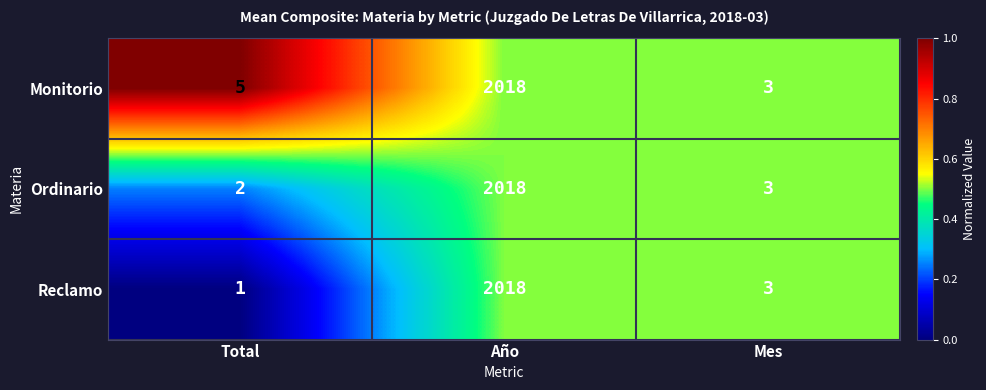

Which series has the largest total across all categories?

Monitorio